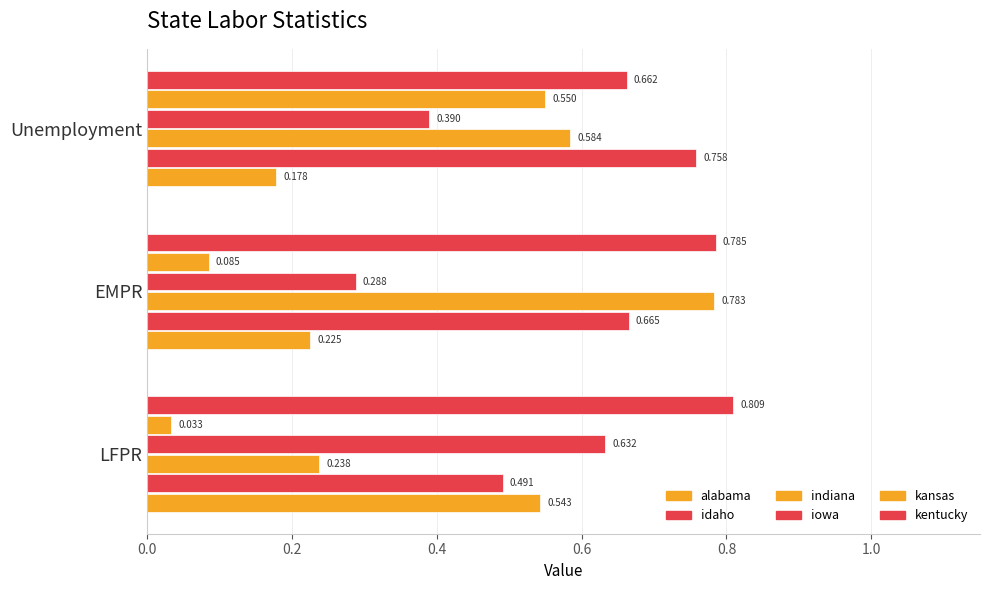

How many data points does each series have?

3